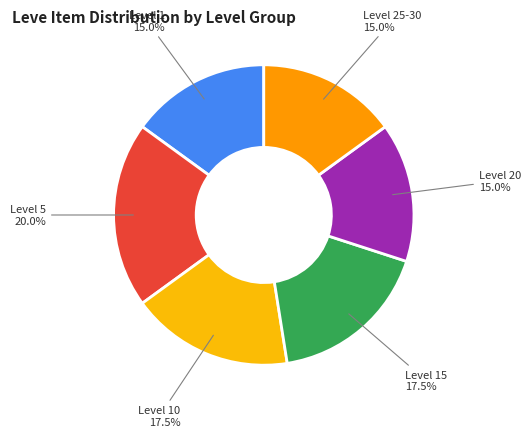

Do Level 1 and Level 10 together represent more than half of the pie?

No